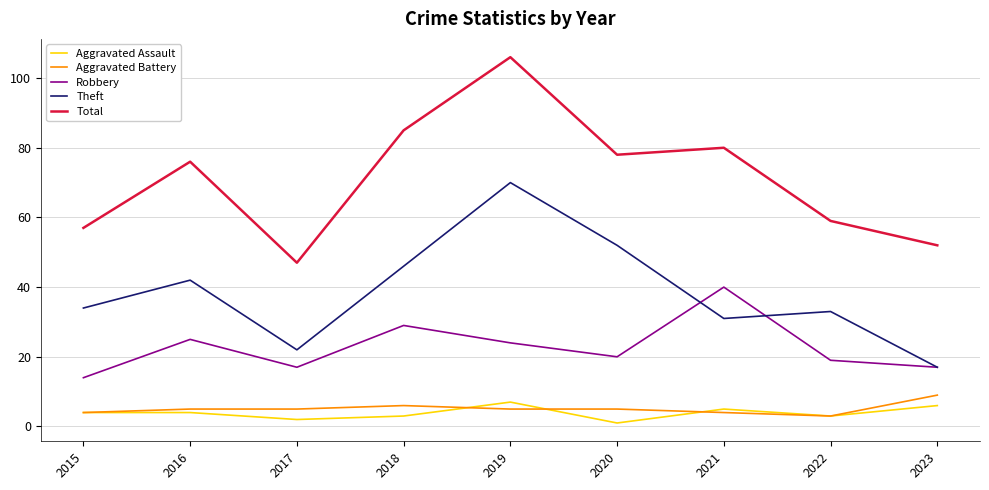

What is the difference between the highest and lowest values at 2019?

101